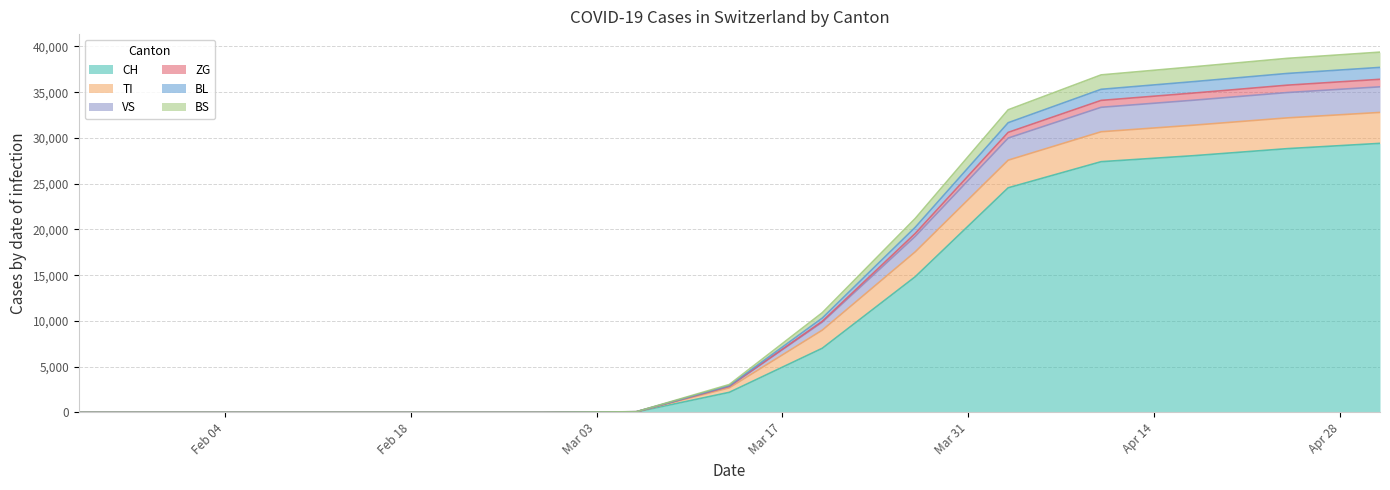

Which has a higher value, 2020-04-17 or 2020-03-27?

2020-04-17